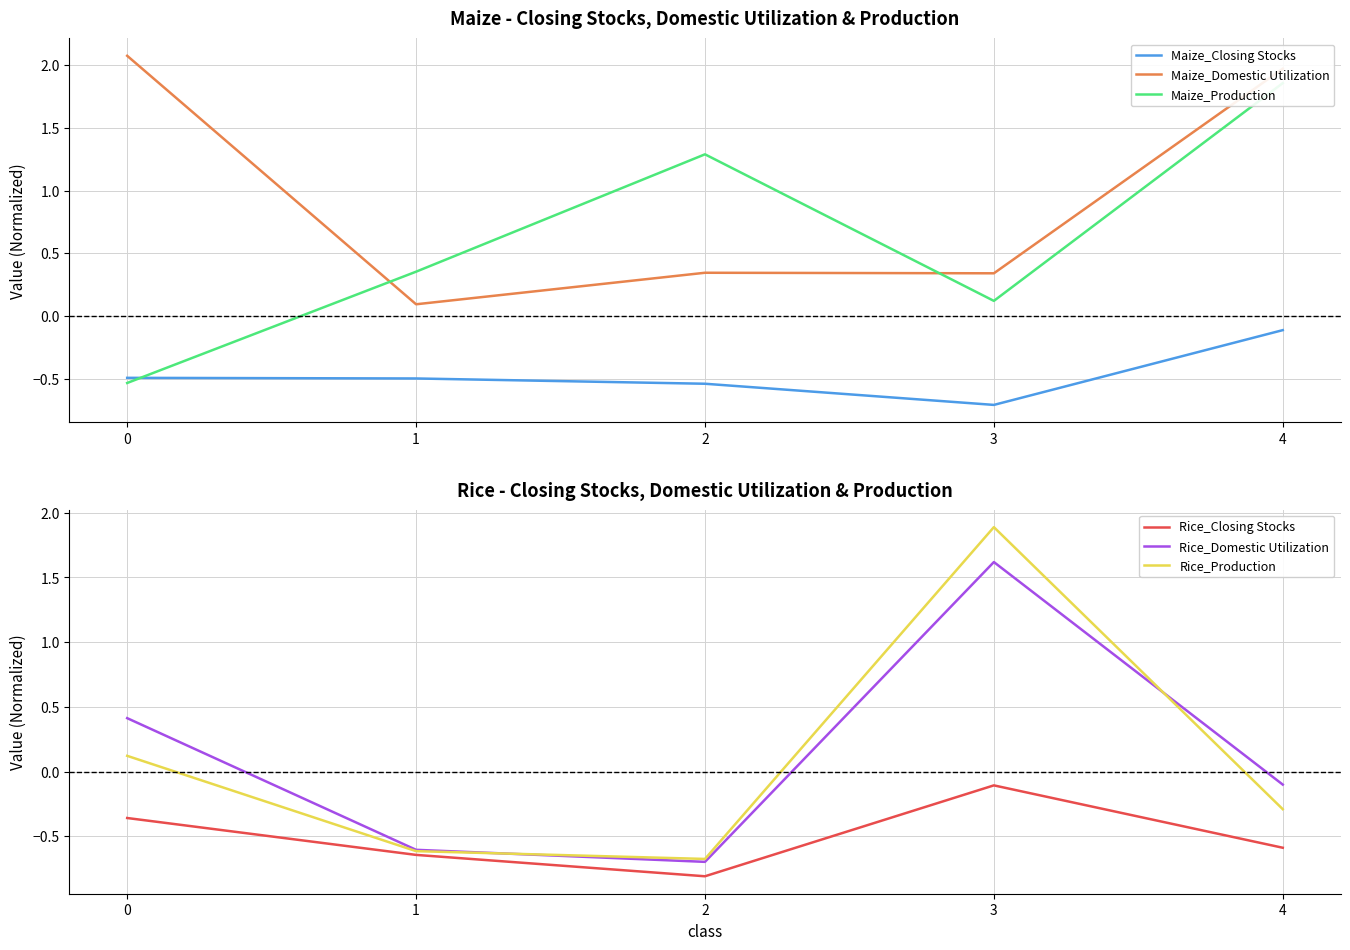

What is the value of the Maize_Production point at the 3rd from the left?

1.3